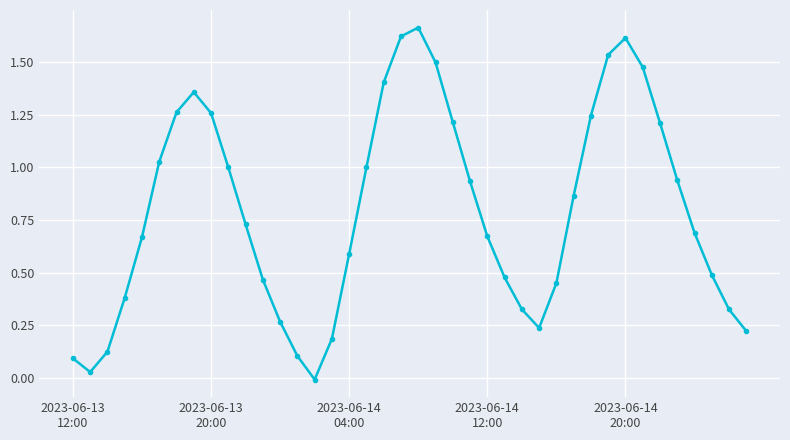

Is this an area chart (filled region under the line)?

No